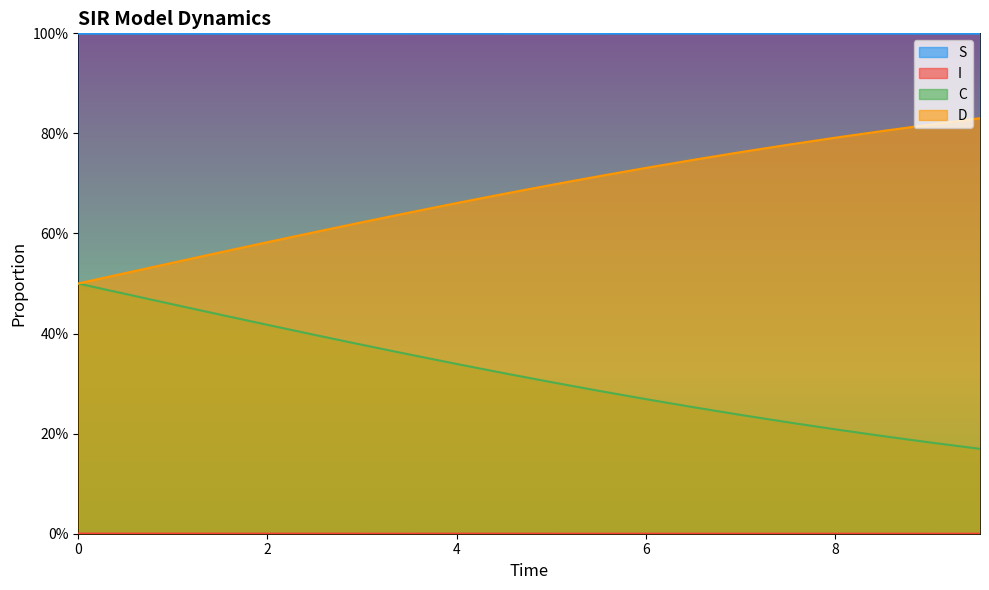

Which series has the largest range (max minus min)?

D